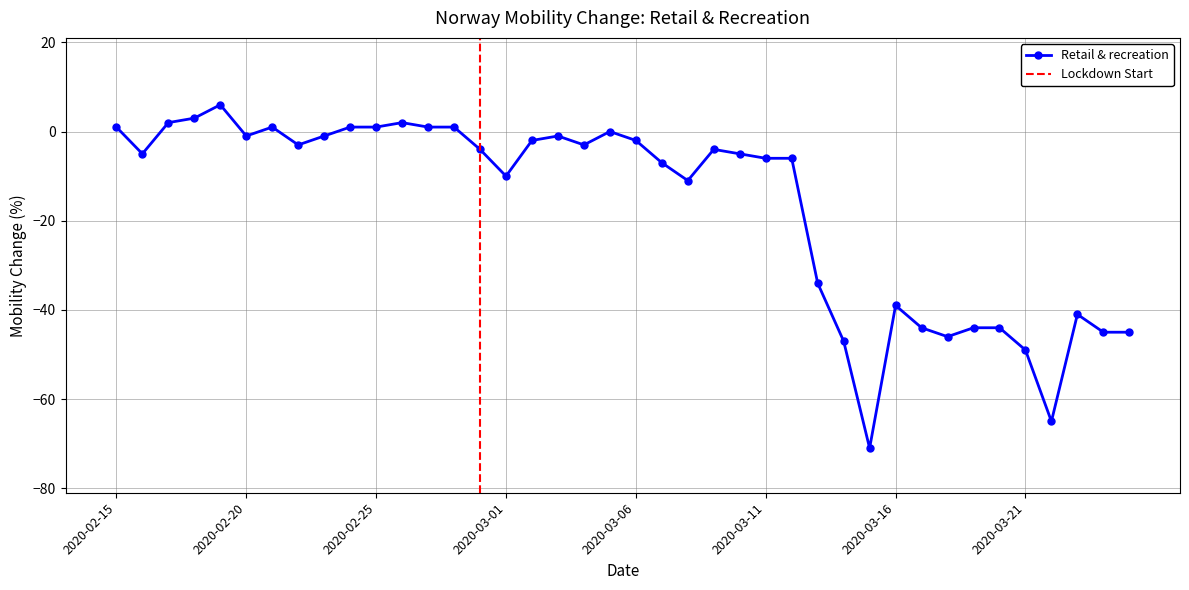

At which category does the chart reach its minimum across all series?

2020-03-15